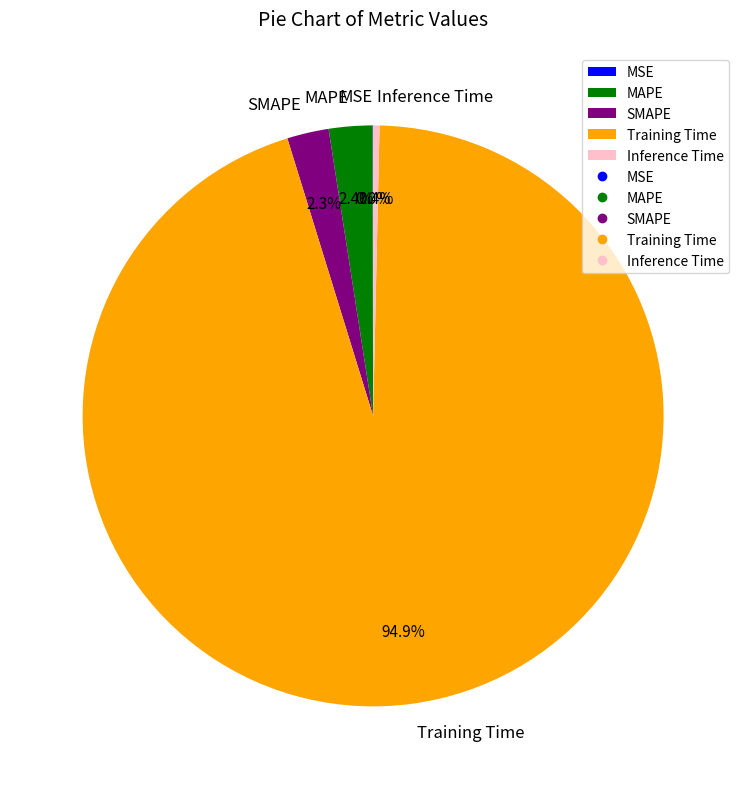

To the nearest percent, what is the difference between the largest and smallest slice percentages?

95%